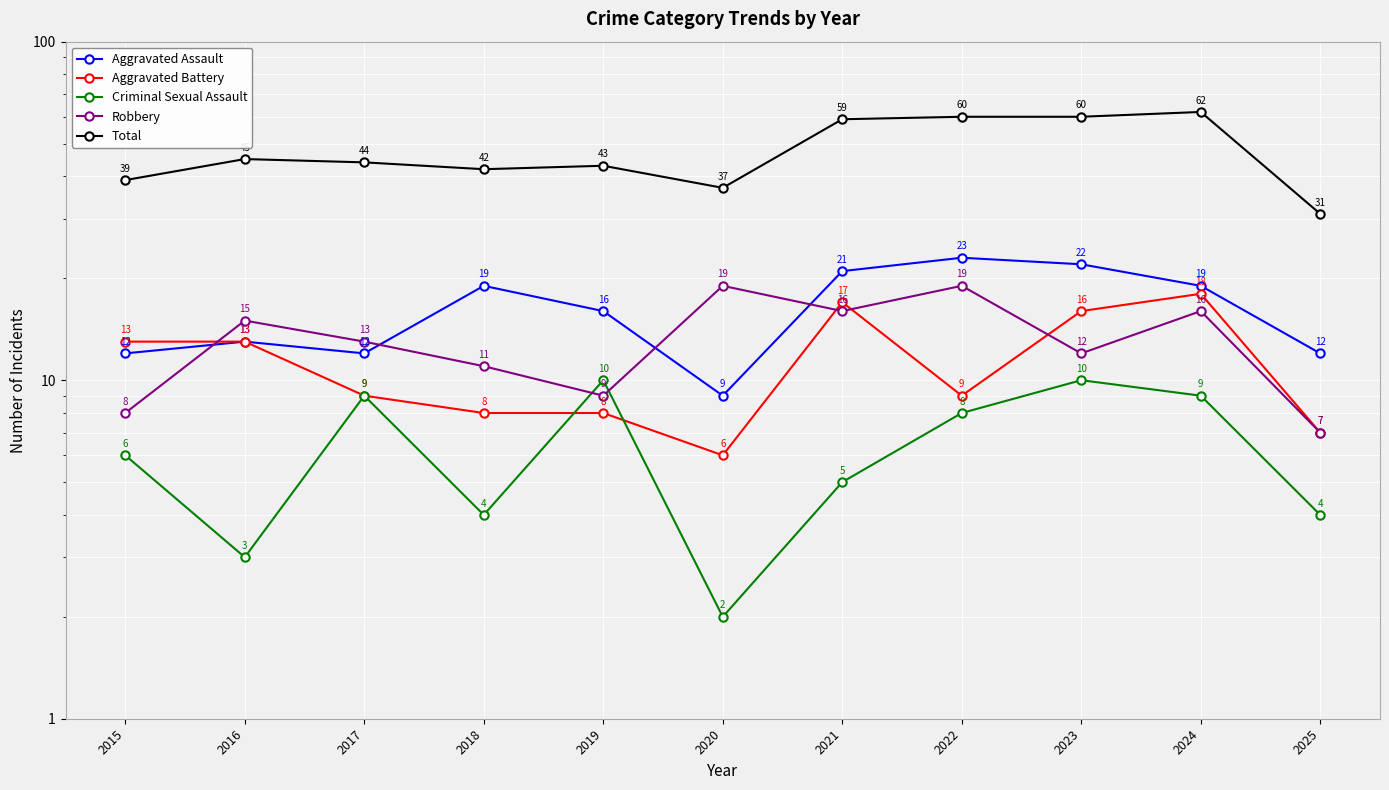

What is the average value of the Total series?

47